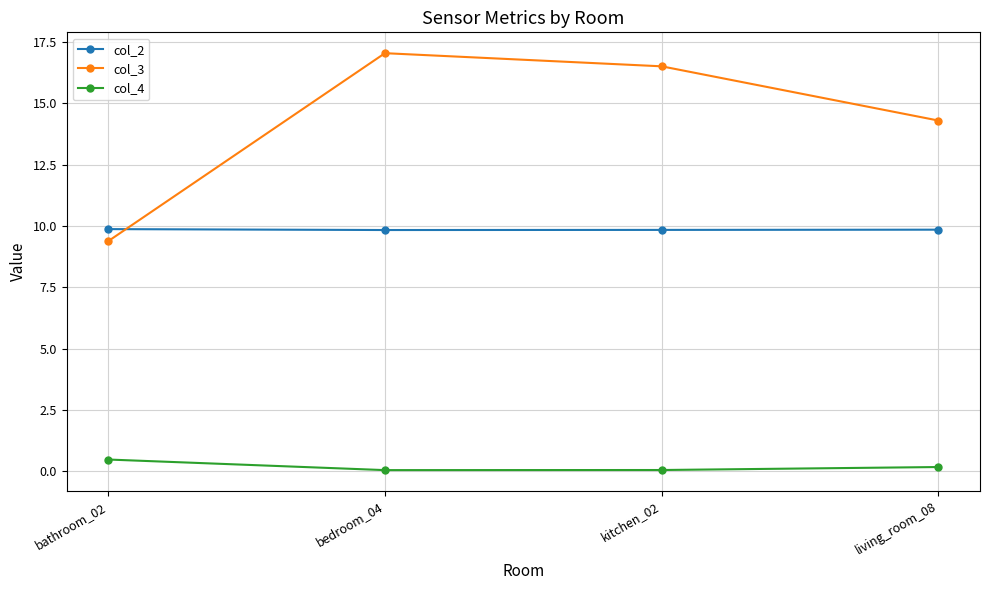

Where is the first local maximum for col_3?

bedroom_04